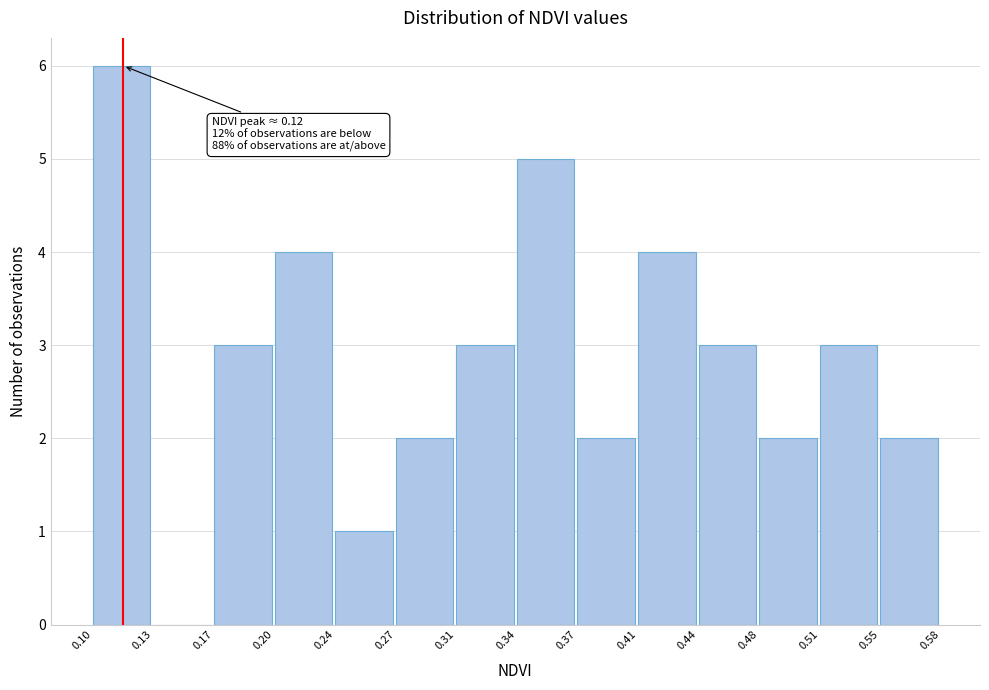

Over which range of the x-axis is the bar tallest?

0.10 to 0.13